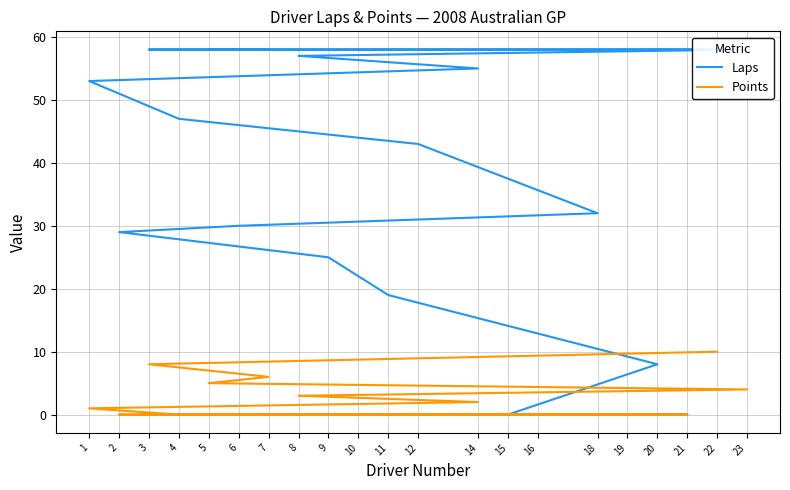

True or false: Points and Laps cross at least once.

False